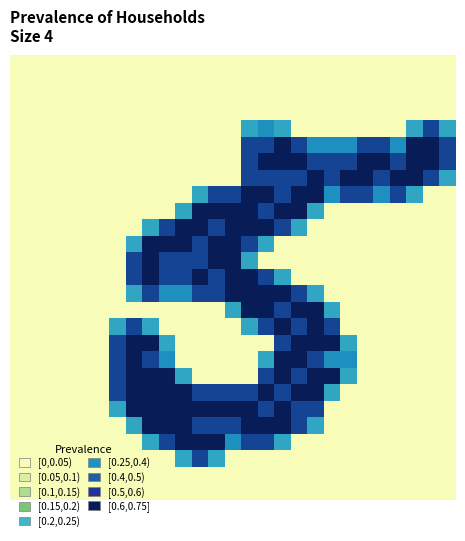

What is the greatest value displayed?

2.0